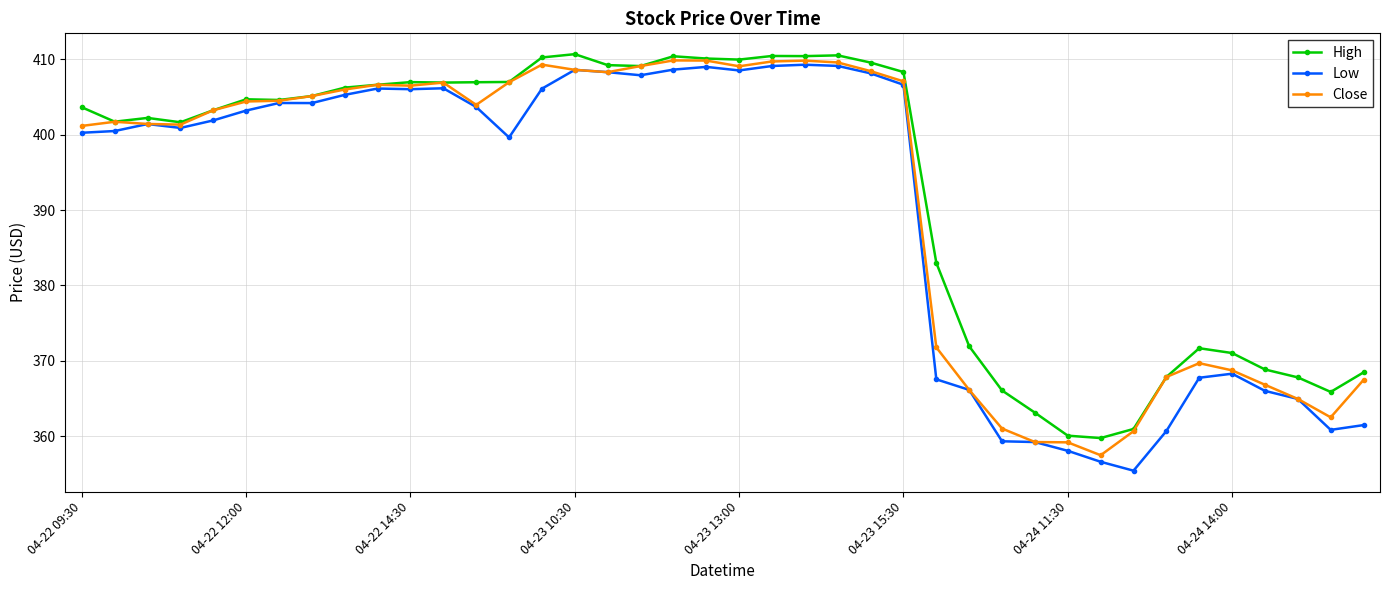

List the series in order of their peak value, lowest first.

Low, Close, High